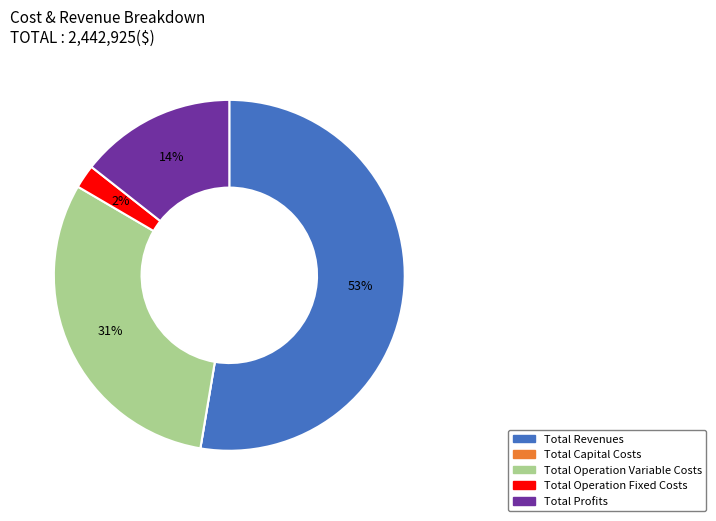

What is the largest slice in the pie chart?

Total Revenues